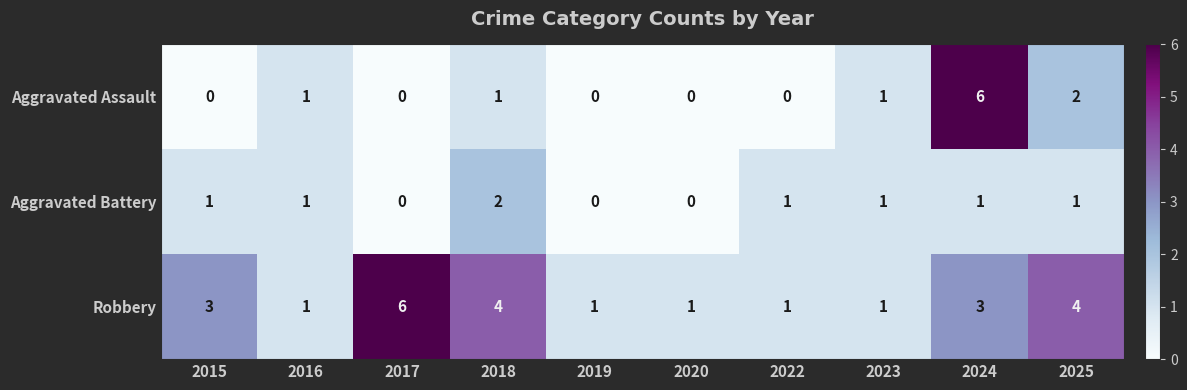

Count the number of categories in the chart.

10